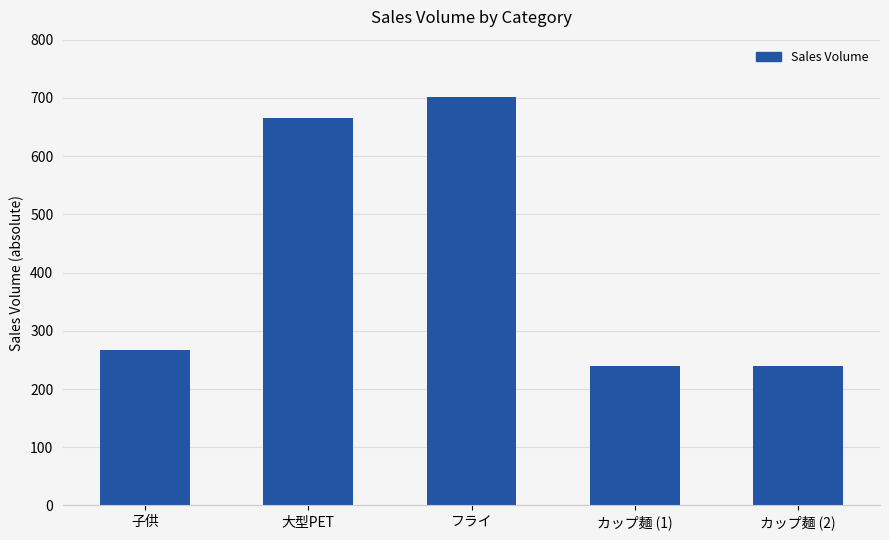

How many bars are there in total?

5